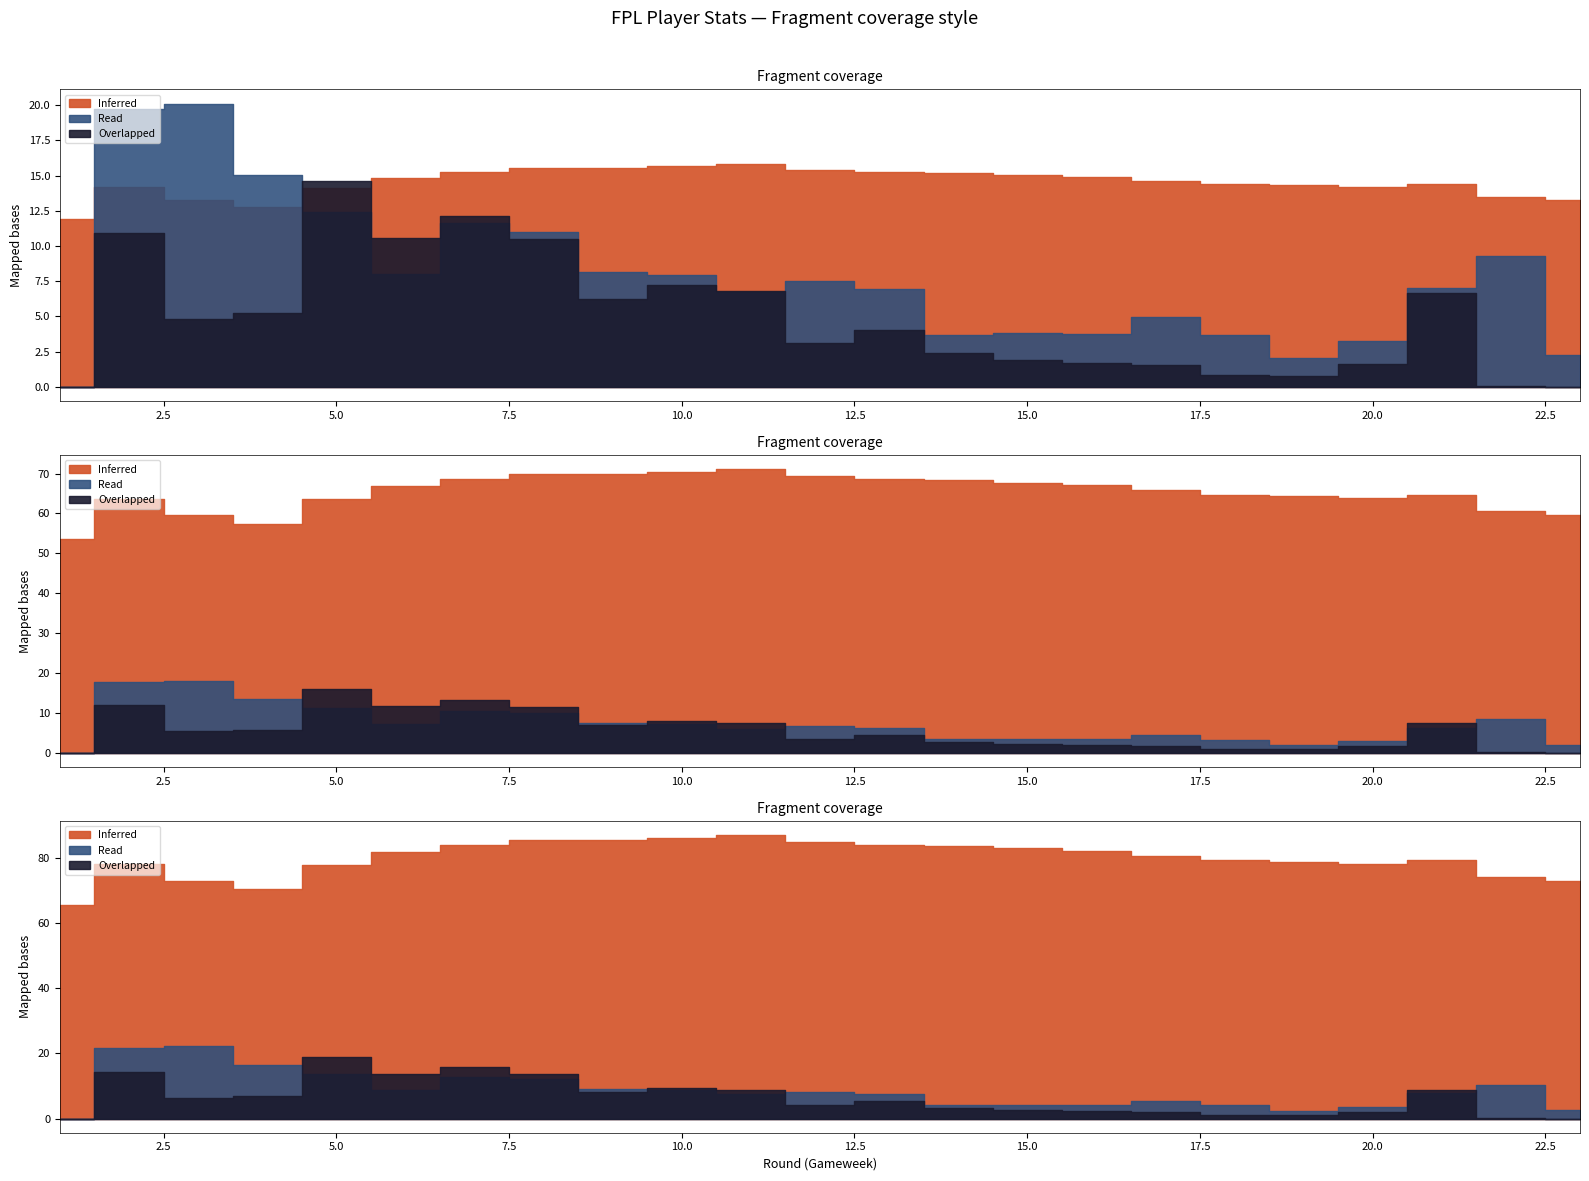

Which category has the highest value across all series?

11